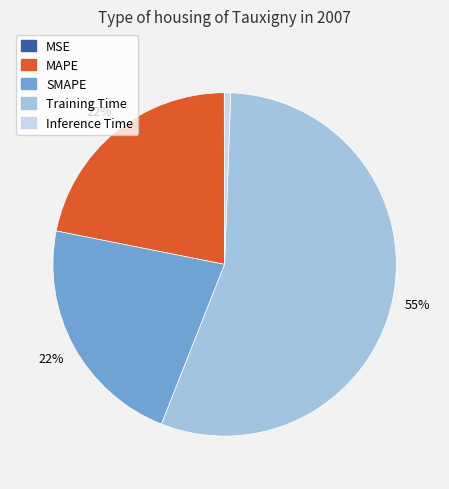

To the nearest percent, what percentage of the pie is Inference Time?

1%